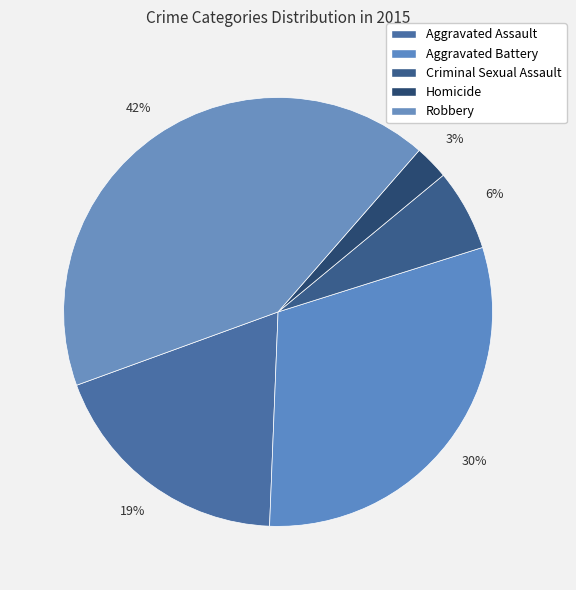

Is there a majority slice in this chart?

No